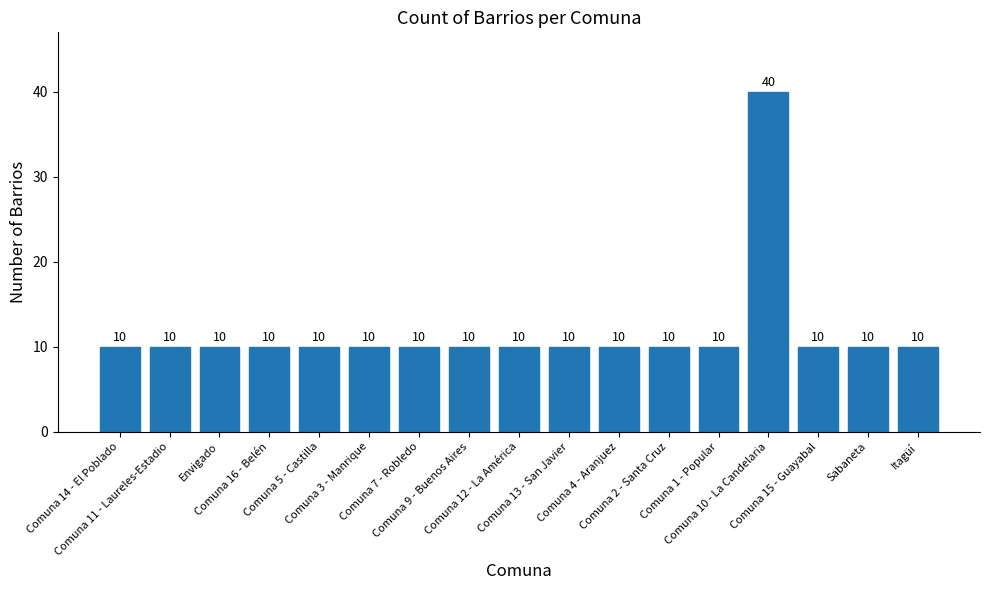

Does the chart contain any negative values?

No